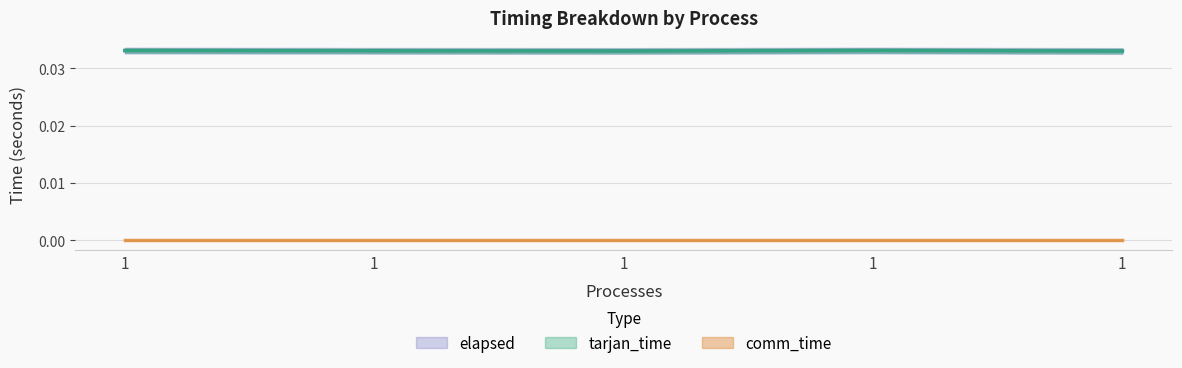

True or false: elapsed and tarjan_time intersect in this chart.

False